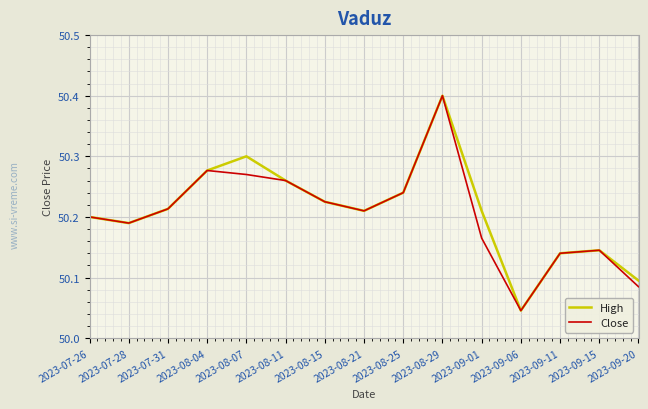

The High series shows 65.2 at 2023-09-11. True or false?

False